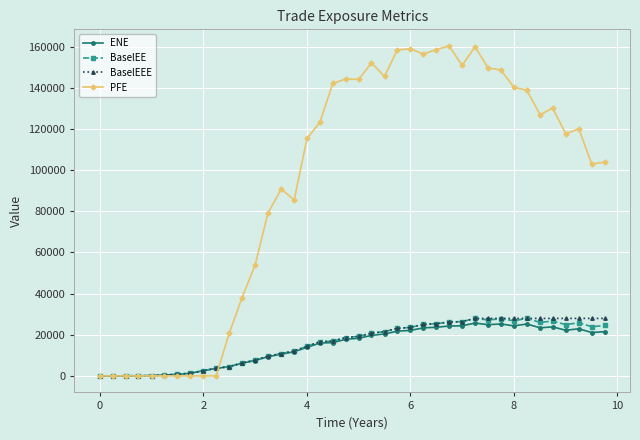

Does the chart display data point markers on the line(s)?

Yes